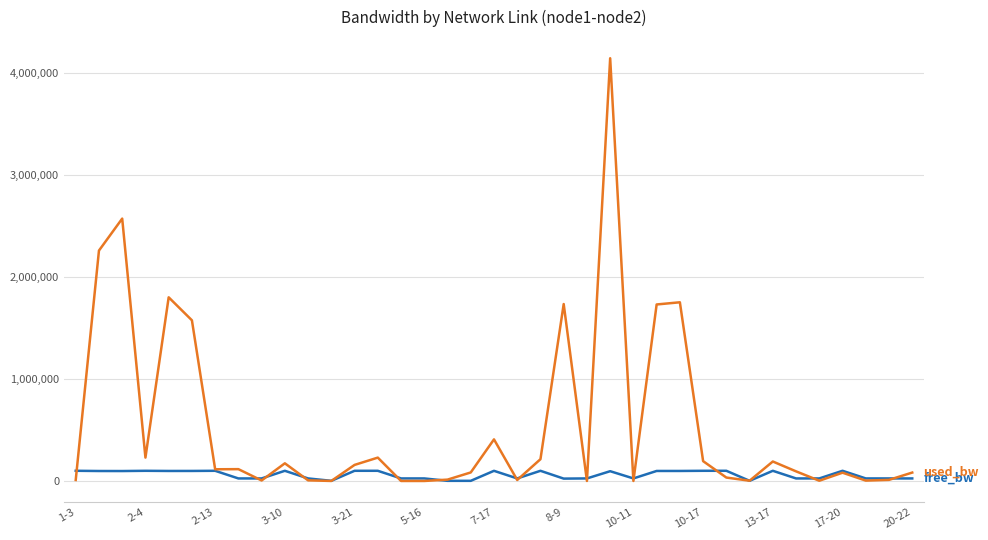

How many lines are shown in the chart?

2